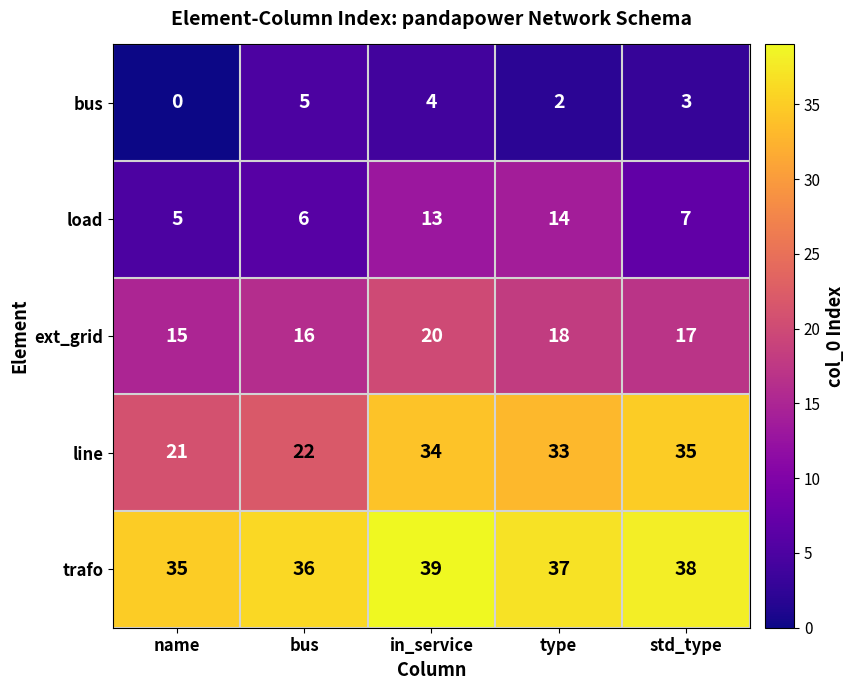

The value of line at type is 33. True or false?

True